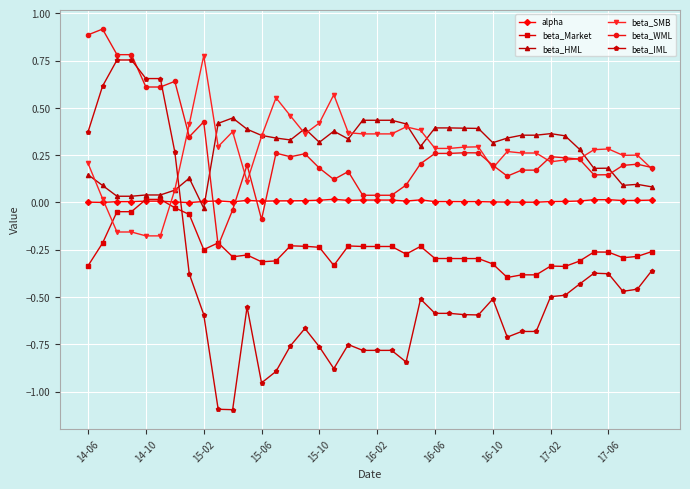

True or false: beta_SMB has more than 1 points higher than both neighbors.

True